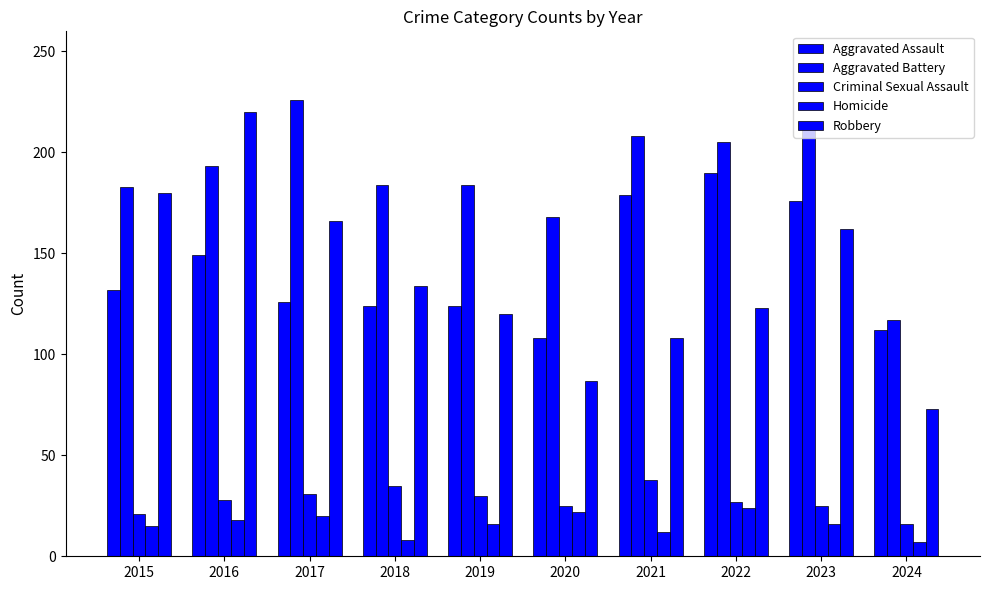

What is the spread (max minus min) of values at 2015?

168